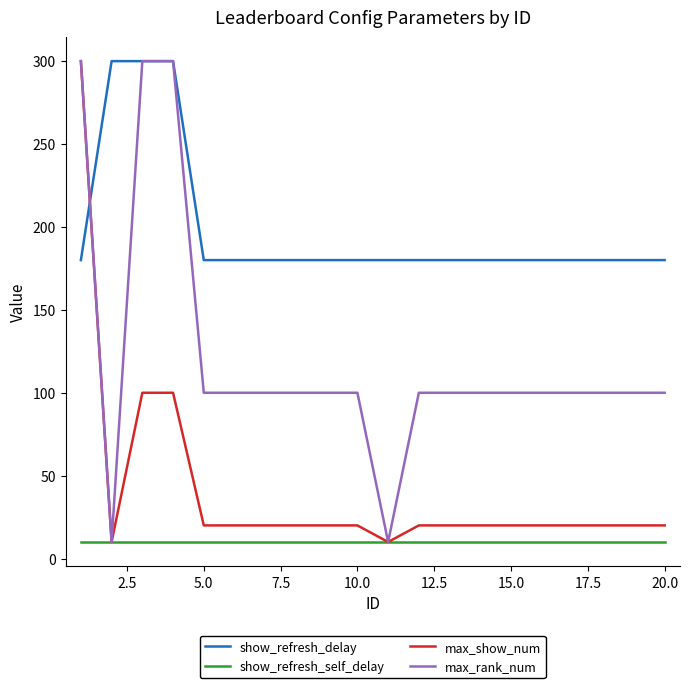

What are all the series names shown in the legend?

show_refresh_delay, show_refresh_self_delay, max_show_num, max_rank_num